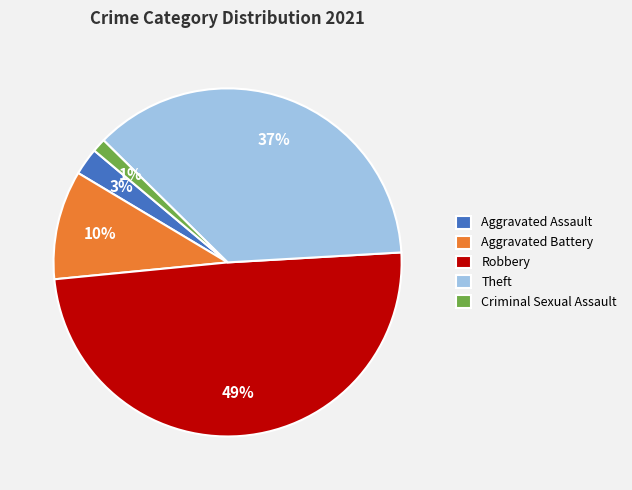

Rank the categories by value from lowest to highest.

Criminal Sexual Assault, Aggravated Assault, Aggravated Battery, Theft, Robbery